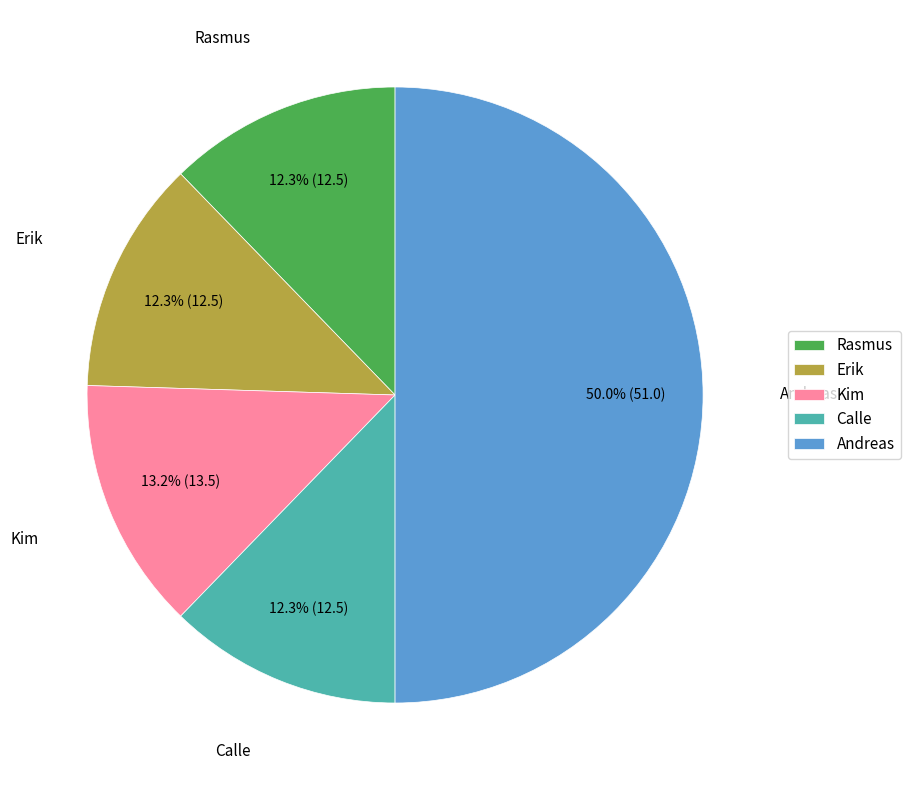

What percentage is NOT represented by Kim?

86.8%